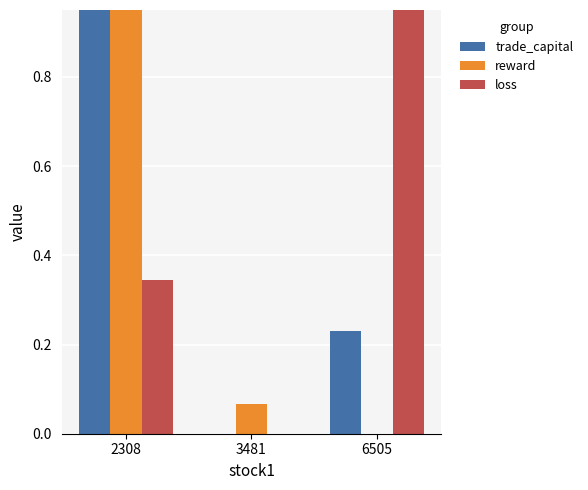

At which category is the sum across all series the highest?

2308